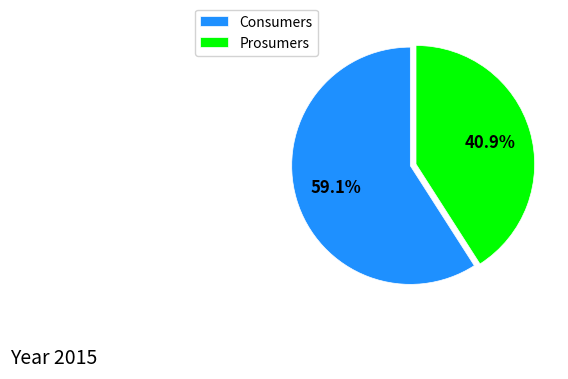

Is there a majority slice in this chart?

Yes